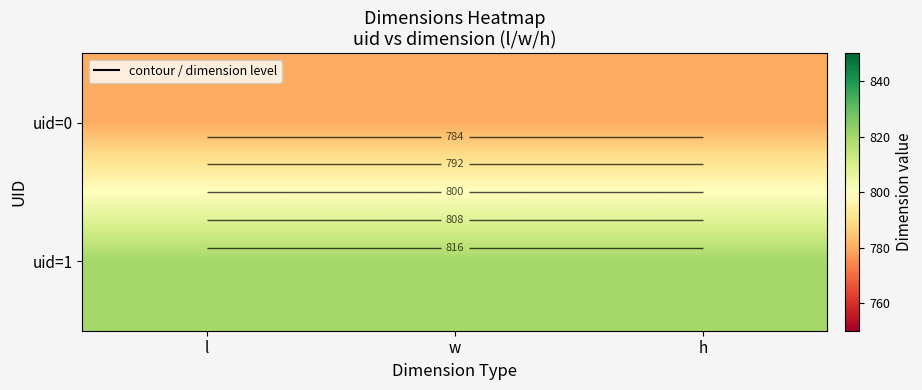

Which has a higher value, l or w?

l